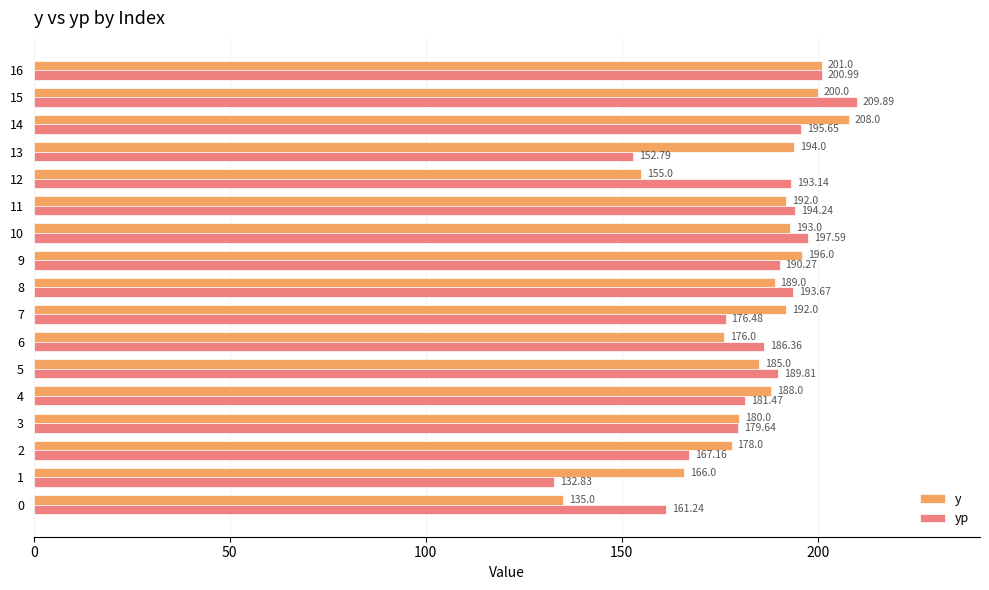

Is it true that yp equals 98.4 at 6?

False